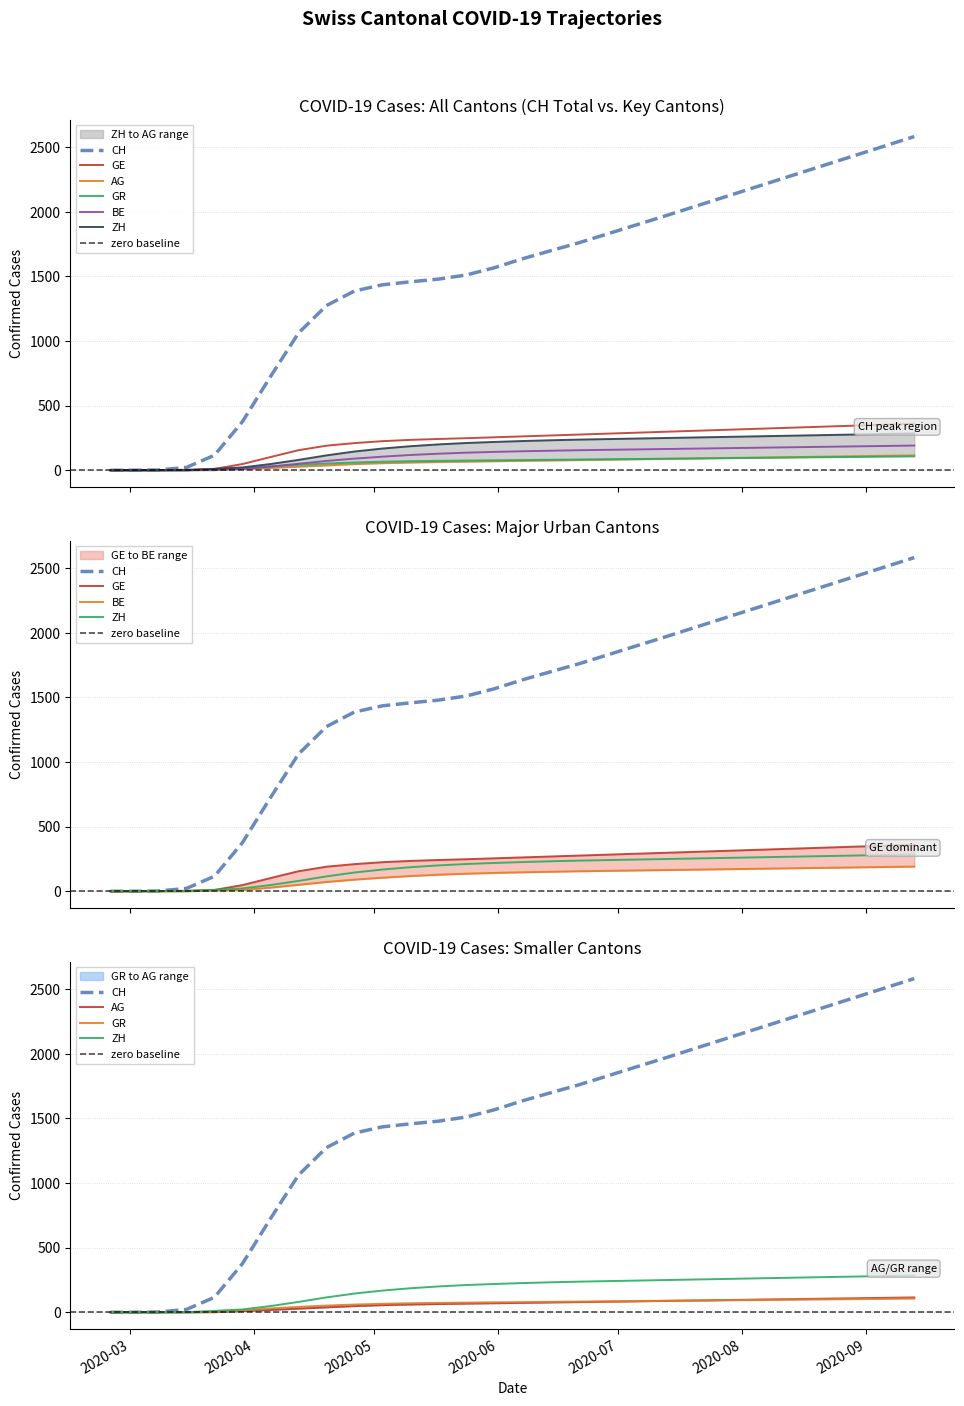

True or false: CH and GE intersect in this chart.

False